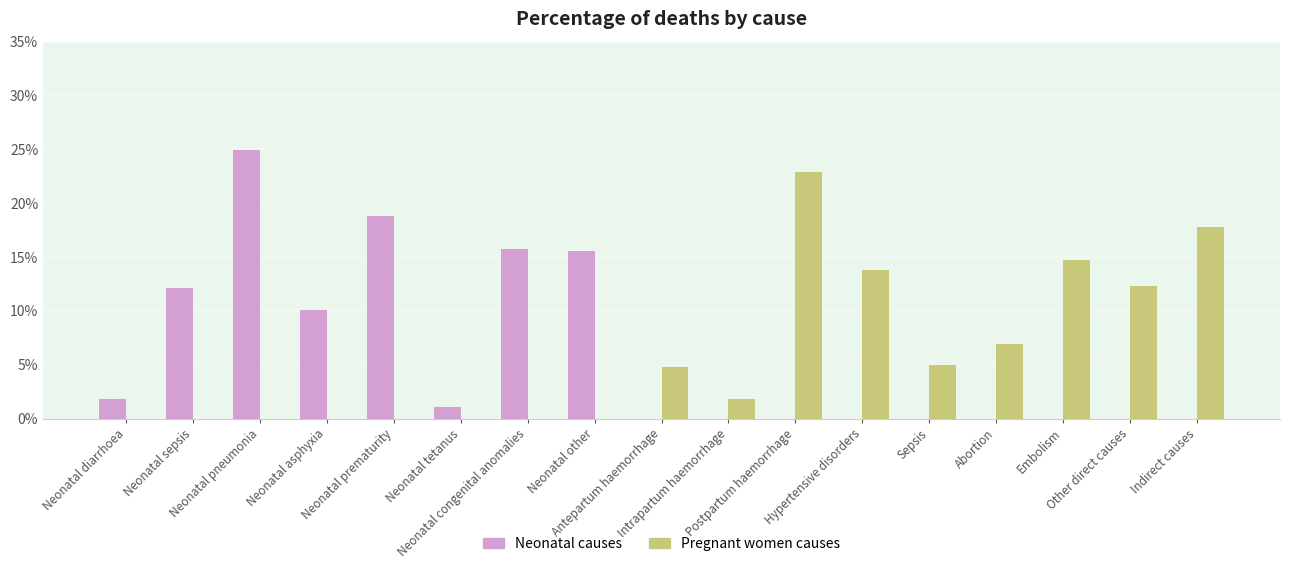

What are all the series names shown in the legend?

Neonatal causes, Pregnant women causes